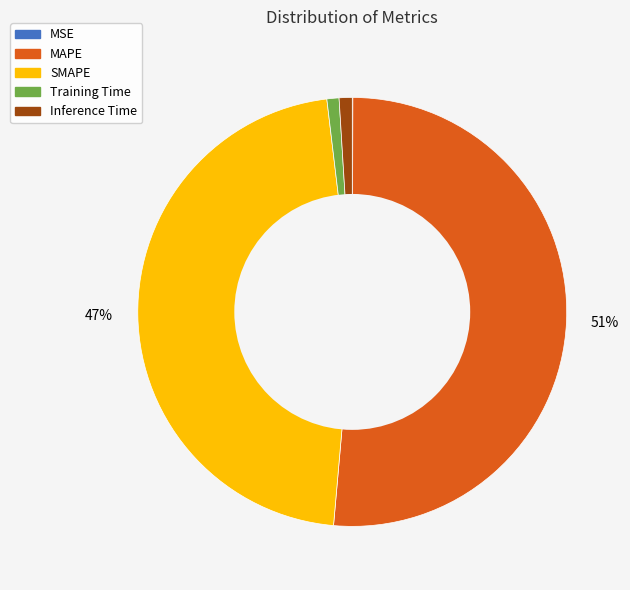

Which slice is the largest?

MAPE